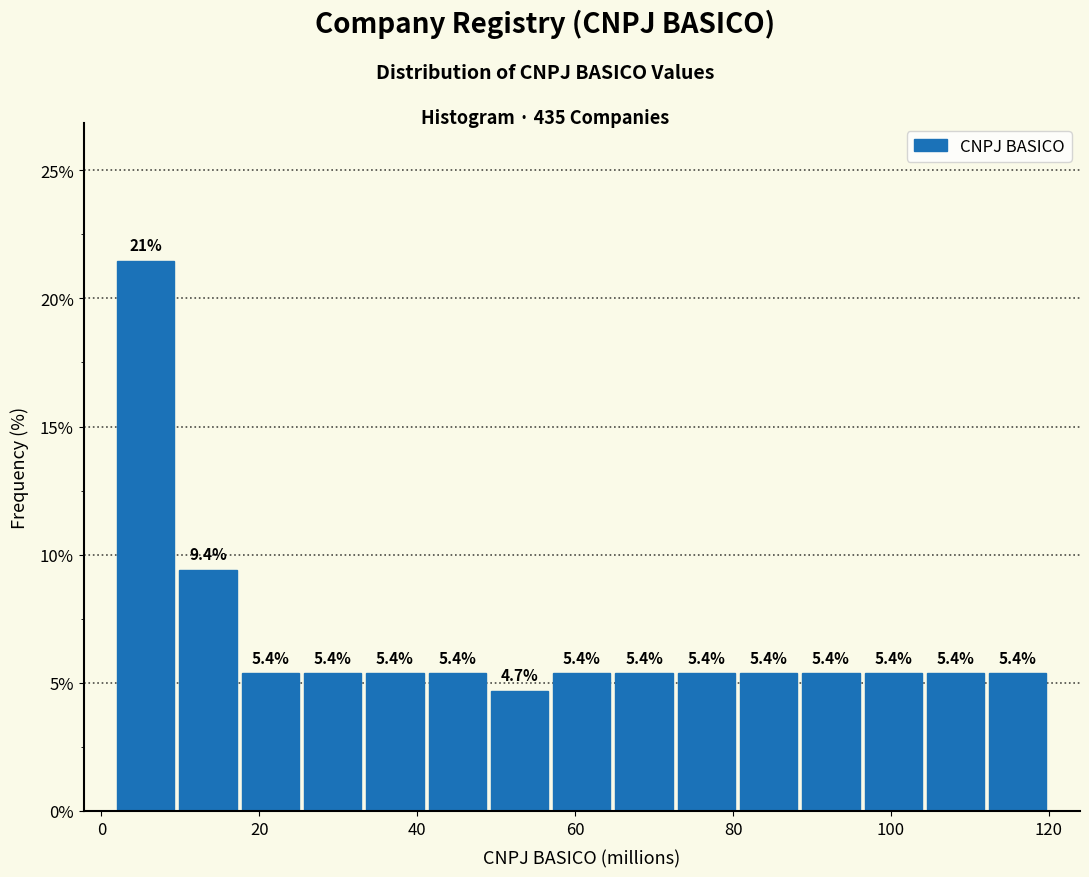

Read against the x-axis, roughly where is the centre of the tallest bar?

6